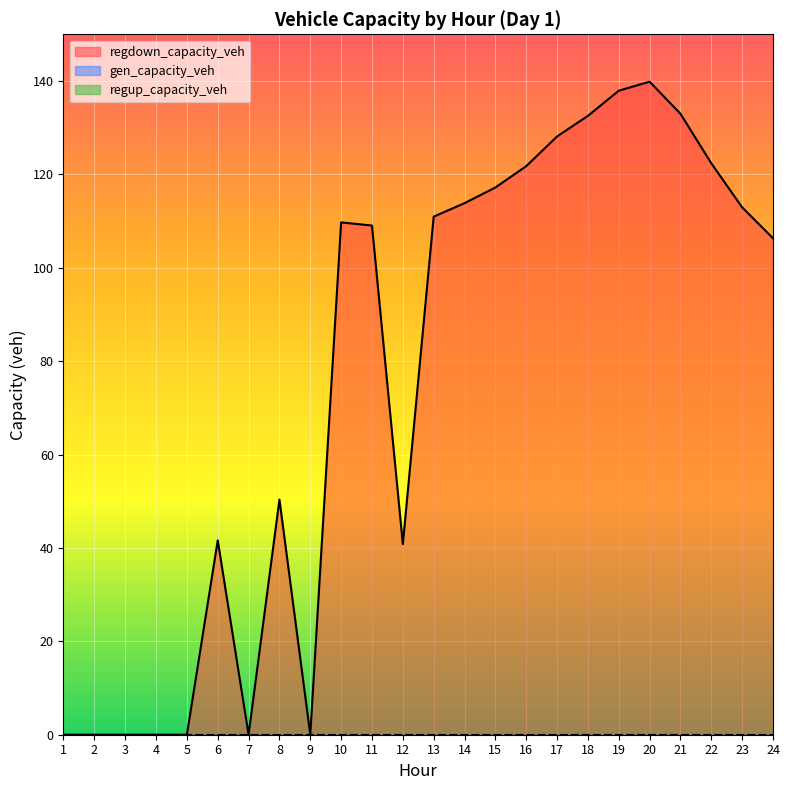

What is the greatest value displayed?

139.8